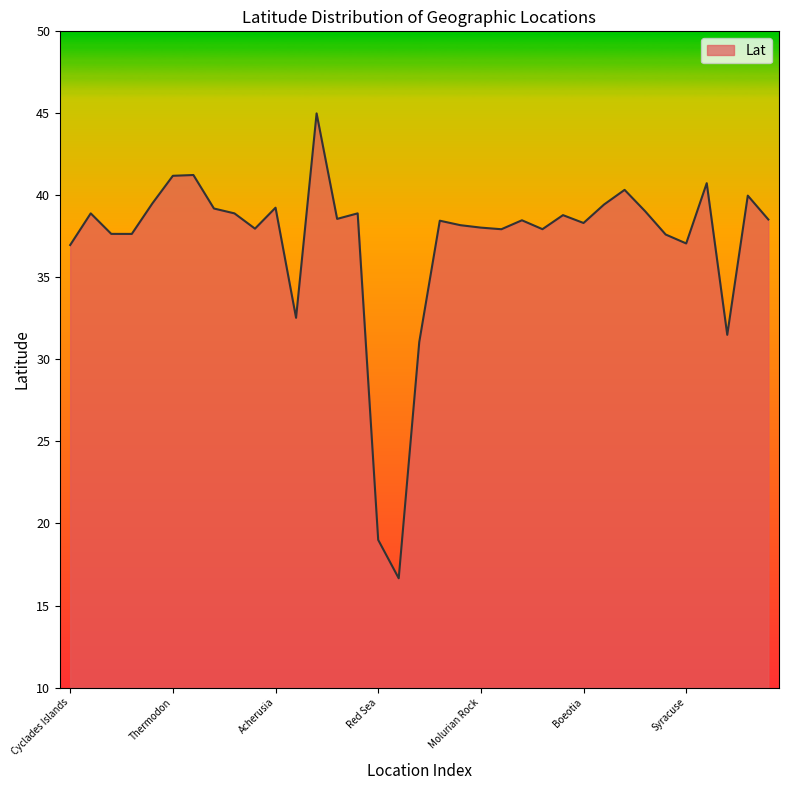

What is the difference between the maximum and minimum values?

28.3